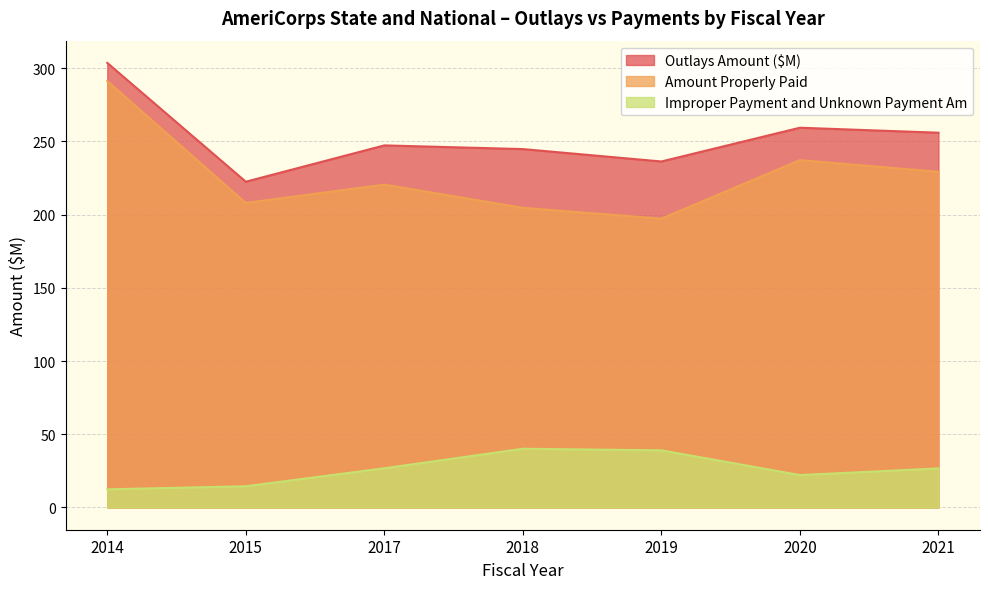

True or false: Improper Payment and Unknown Payment Am has more than 2 points higher than both neighbors.

False